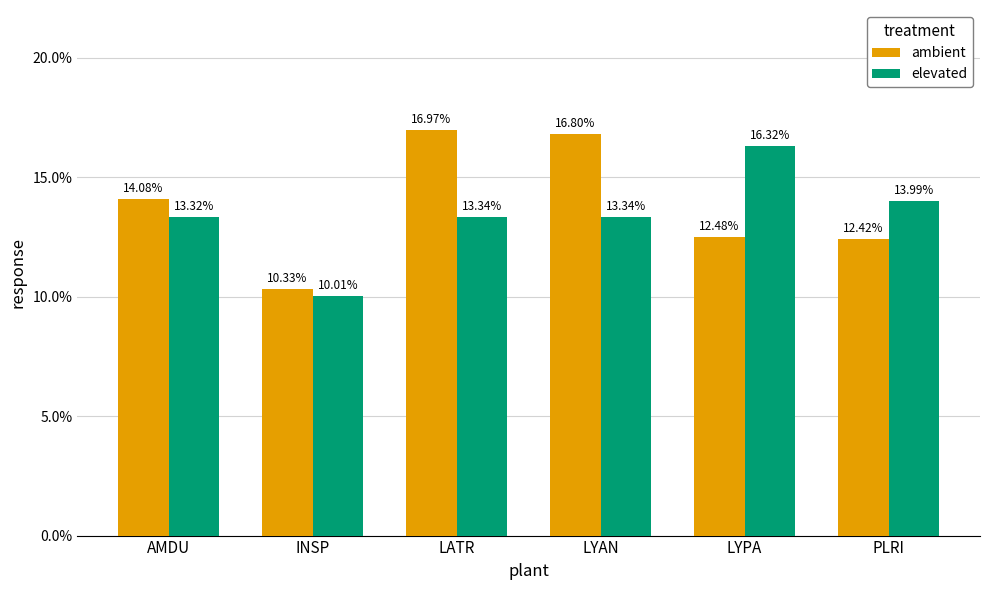

How many series are shown in this chart?

2